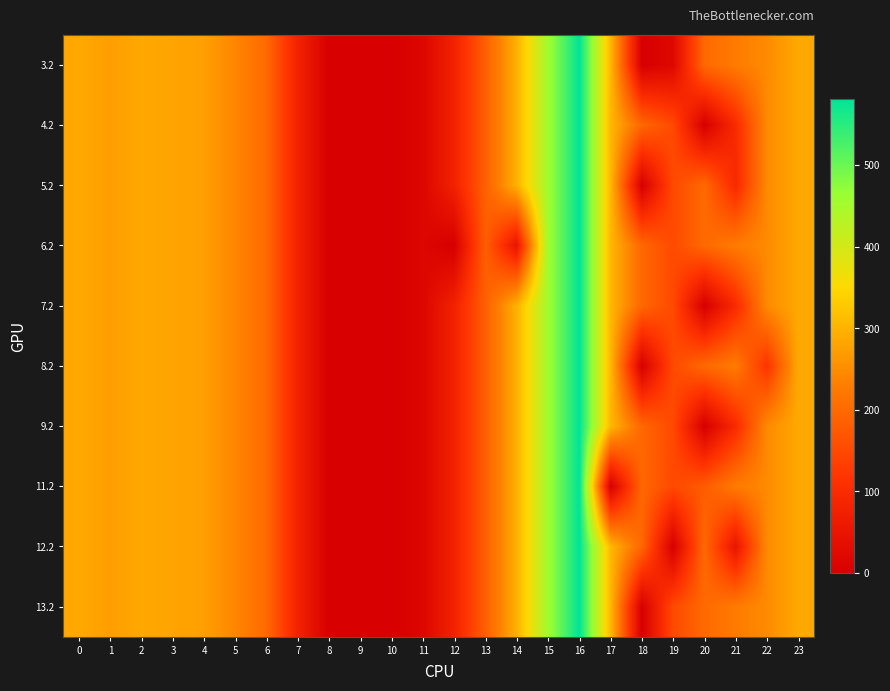

Reading left to right, extract all data points from this chart.

3.2: 0=287.1	1=272.7	2=285.5	3=281.0	4=274.4	5=241.8	6=200.1	7=79.7	8=0.0	9=0.0	10=0.0	11=15.5	12=78.1	13=185.0	14=297.7	15=456.0	16=581.7	17=306.2	18=0.0	19=19.7	20=199.2	21=226.4	22=247.4	23=287.5
4.2: 0=287.1	1=272.7	2=285.5	3=281.0	4=274.4	5=241.8	6=200.1	7=79.7	8=0.0	9=0.0	10=0.0	11=15.5	12=78.1	13=185.0	14=297.7	15=456.0	16=581.7	17=306.2	18=196.3	19=150.8	20=0.0	21=98.2	22=247.4	23=287.5
5.2: 0=287.1	1=272.7	2=285.5	3=281.0	4=274.4	5=241.8	6=200.1	7=79.7	8=0.0	9=0.0	10=0.0	11=15.5	12=78.1	13=185.0	14=297.7	15=456.0	16=581.7	17=306.2	18=0.0	19=150.8	20=199.2	21=95.3	22=247.4	23=287.5
6.2: 0=287.1	1=272.7	2=285.5	3=281.0	4=274.4	5=241.8	6=200.1	7=79.7	8=0.0	9=0.0	10=0.0	11=15.5	12=0.0	13=185.0	14=48.4	15=456.0	16=581.7	17=306.2	18=196.3	19=150.8	20=199.2	21=226.4	22=247.4	23=287.5
7.2: 0=287.1	1=272.7	2=285.5	3=281.0	4=274.4	5=241.8	6=200.1	7=79.7	8=0.0	9=0.0	10=0.0	11=15.5	12=78.1	13=185.0	14=297.7	15=456.0	16=581.7	17=306.2	18=196.3	19=150.8	20=0.0	21=98.2	22=247.4	23=287.5
8.2: 0=287.1	1=272.7	2=285.5	3=281.0	4=274.4	5=241.8	6=200.1	7=79.7	8=0.0	9=0.0	10=0.0	11=15.5	12=78.1	13=185.0	14=297.7	15=456.0	16=581.7	17=306.2	18=0.0	19=150.8	20=199.2	21=226.4	22=116.4	23=287.5
9.2: 0=287.1	1=272.7	2=285.5	3=281.0	4=274.4	5=241.8	6=200.1	7=79.7	8=0.0	9=0.0	10=0.0	11=15.5	12=78.1	13=185.0	14=297.7	15=456.0	16=581.7	17=306.2	18=196.3	19=150.8	20=0.0	21=98.2	22=247.4	23=287.5
11.2: 0=287.1	1=272.7	2=285.5	3=281.0	4=274.4	5=241.8	6=200.1	7=79.7	8=0.0	9=0.0	10=0.0	11=15.5	12=78.1	13=185.0	14=297.7	15=456.0	16=581.7	17=0.0	18=196.3	19=150.8	20=178.1	21=226.4	22=247.4	23=287.5
12.2: 0=287.1	1=272.7	2=285.5	3=281.0	4=274.4	5=241.8	6=200.1	7=79.7	8=0.0	9=0.0	10=0.0	11=15.5	12=78.1	13=185.0	14=297.7	15=456.0	16=581.7	17=306.2	18=196.3	19=0.0	20=199.2	21=49.8	22=247.4	23=287.5
13.2: 0=287.1	1=272.7	2=285.5	3=281.0	4=274.4	5=241.8	6=200.1	7=79.7	8=0.0	9=0.0	10=0.0	11=15.5	12=78.1	13=185.0	14=297.7	15=456.0	16=581.7	17=306.2	18=0.0	19=150.8	20=199.2	21=226.4	22=247.4	23=287.5